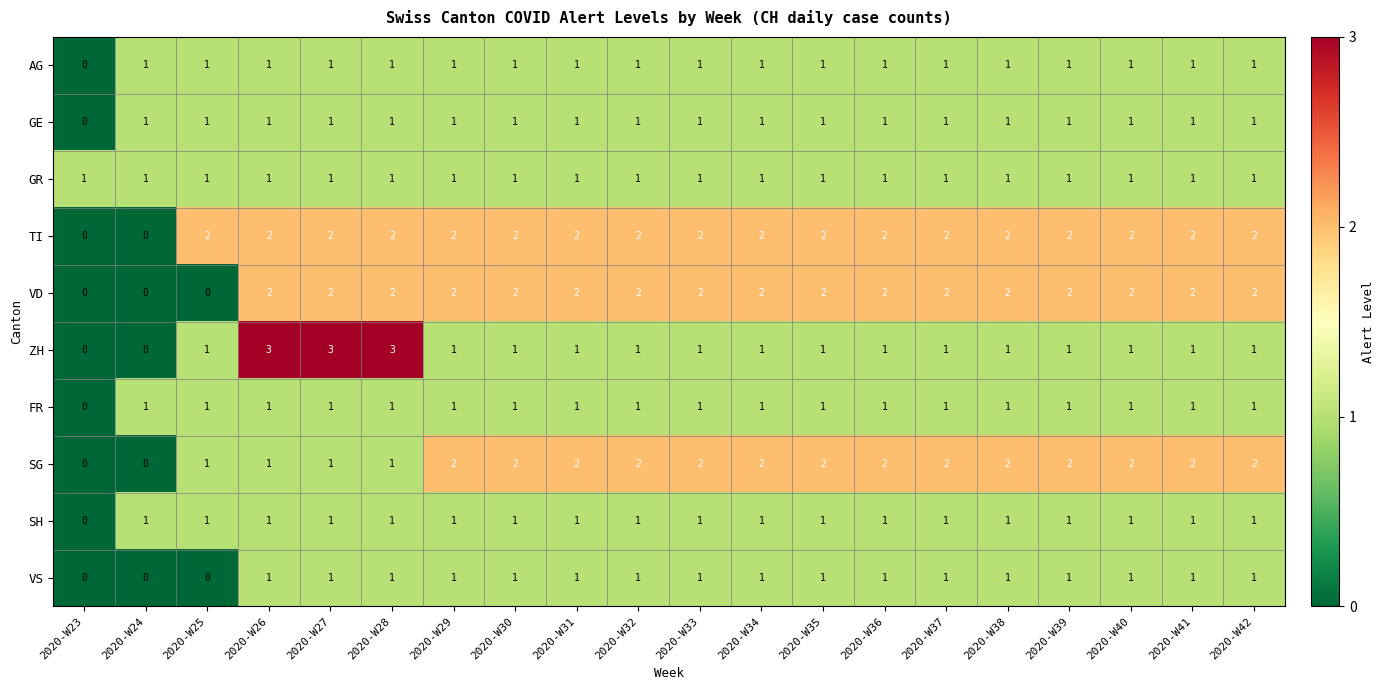

What is the total value across all series at 2020-W31?

13